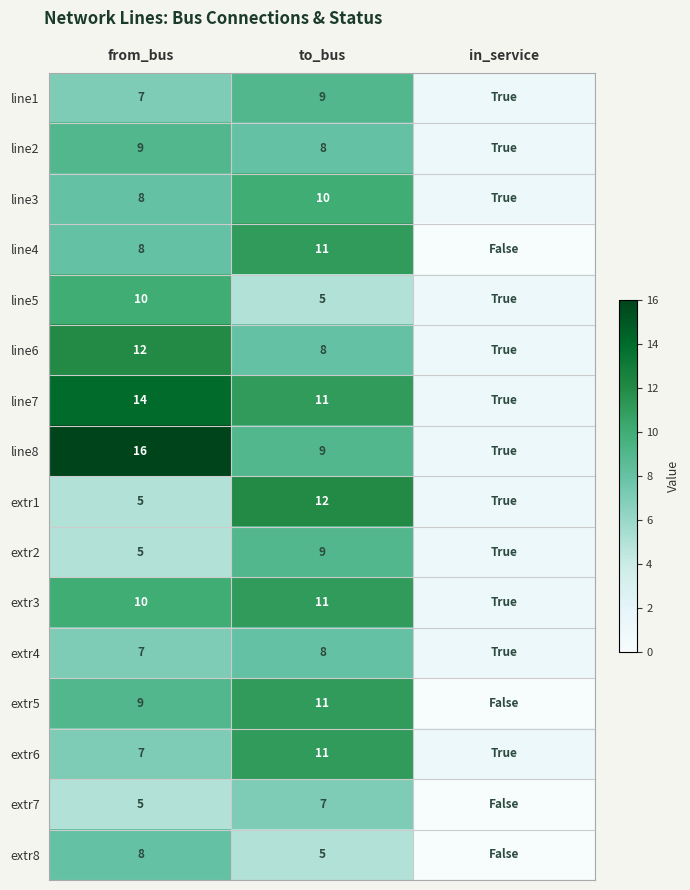

True or false: line8 has a value of 16 at from_bus.

True